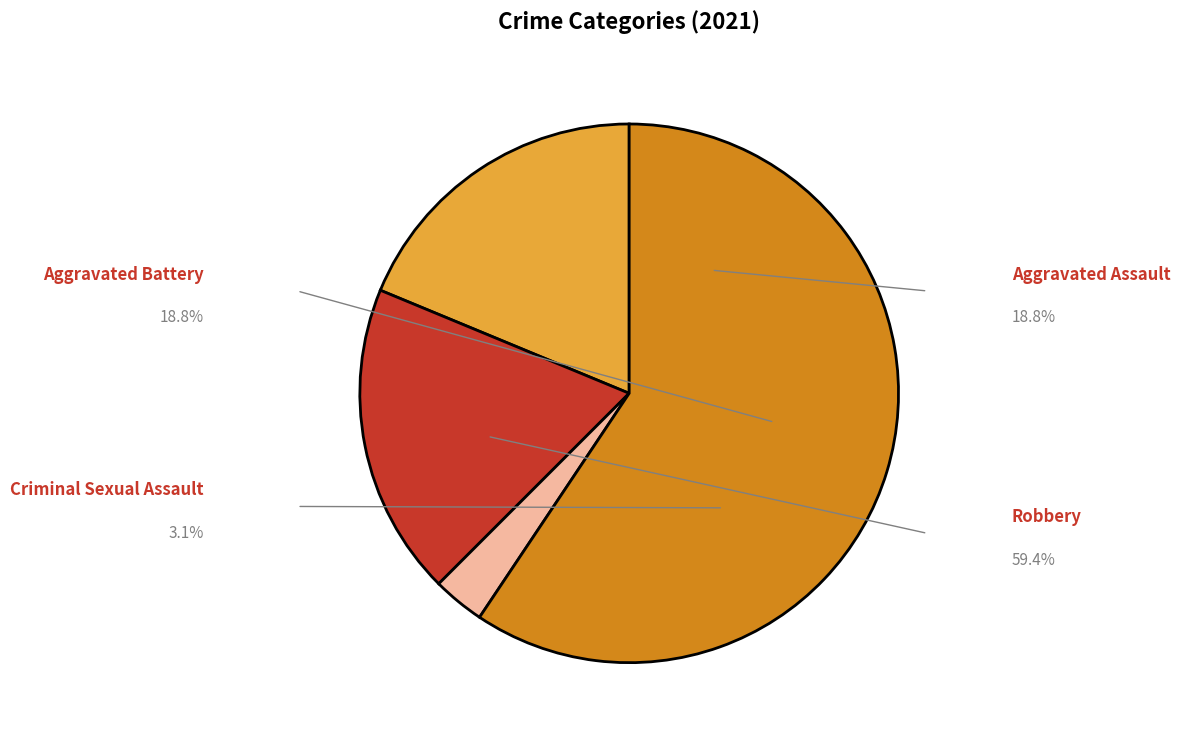

Does any single category account for the majority?

Yes